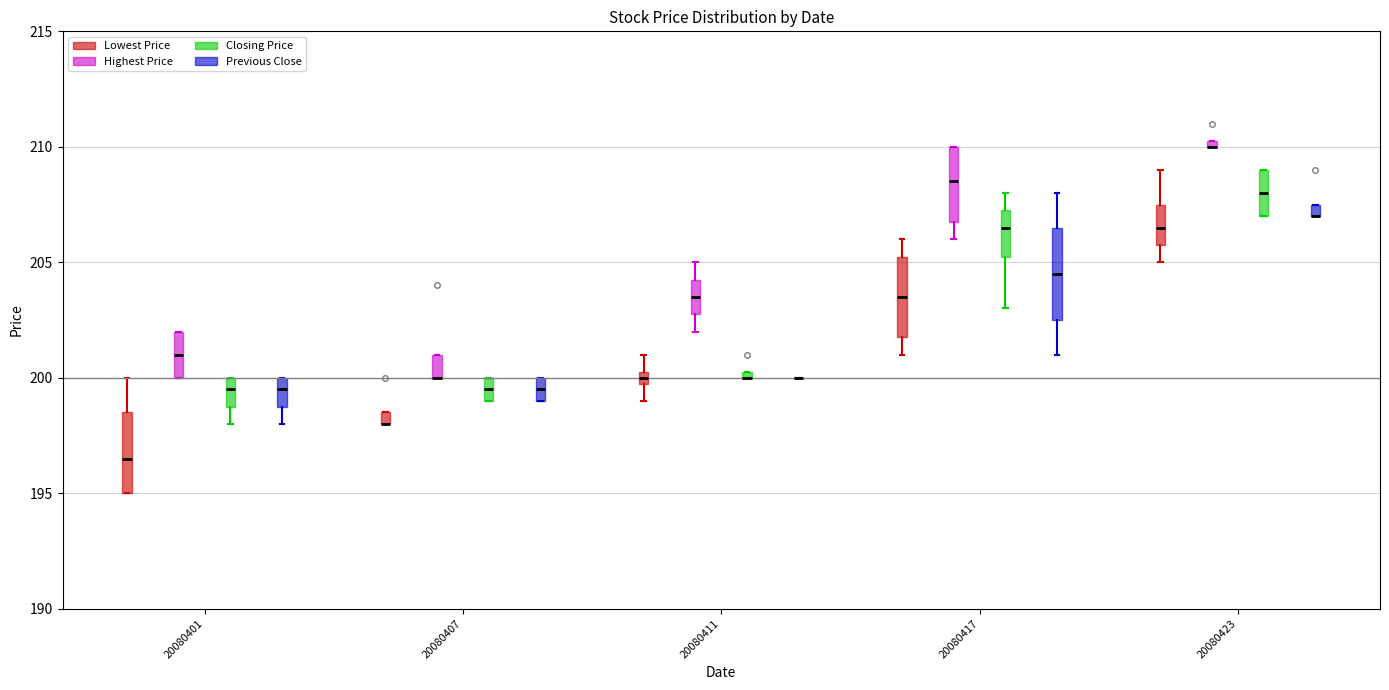

Where is the lower edge of the box for 20080407 (Highest Price) on the y-axis? The values are not printed on the chart, so give them approximately, as read against the axis.

200.0